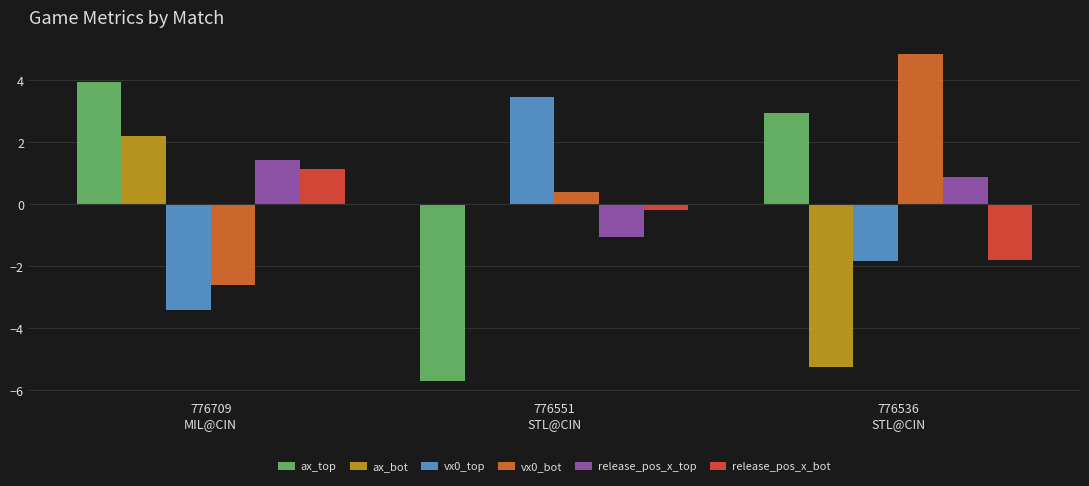

How many categories are shown in the chart?

3